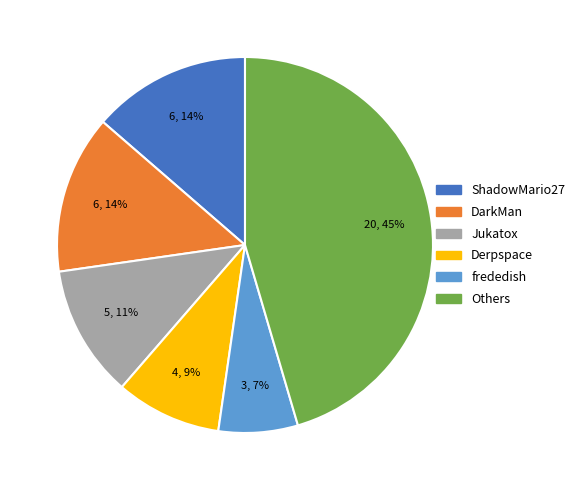

Which slice is the smallest?

frededish